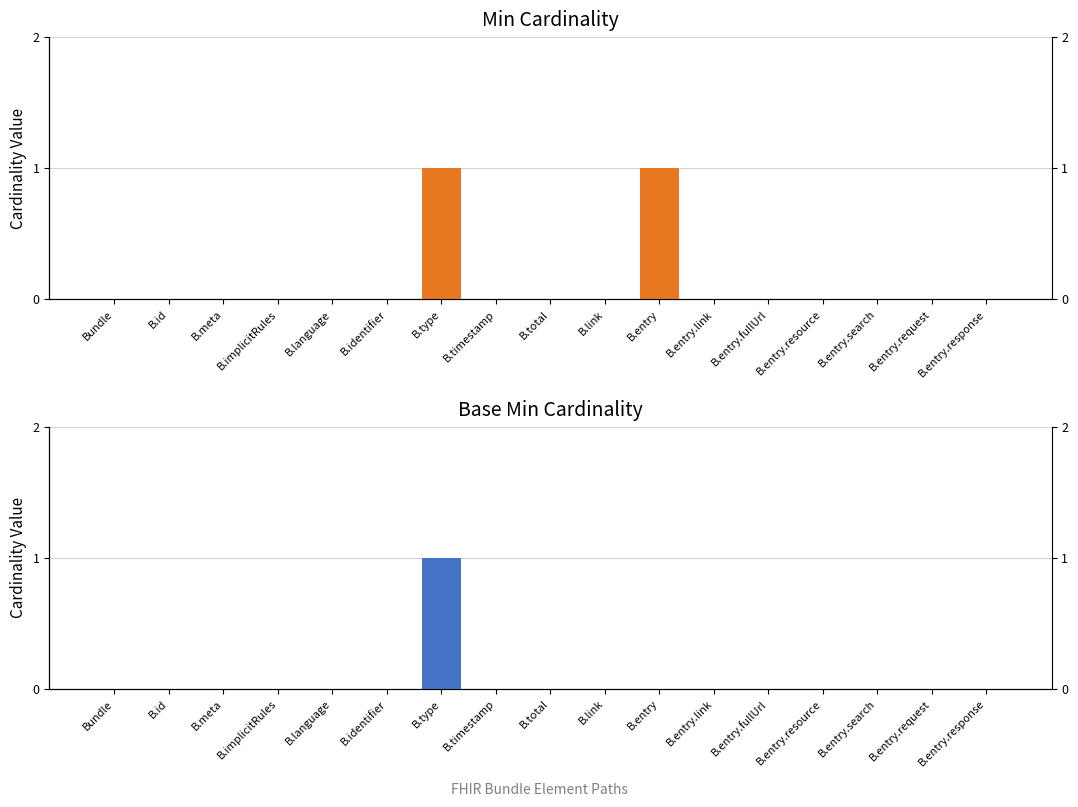

List the series in order of their overall mean, lowest first.

Base Min, Min